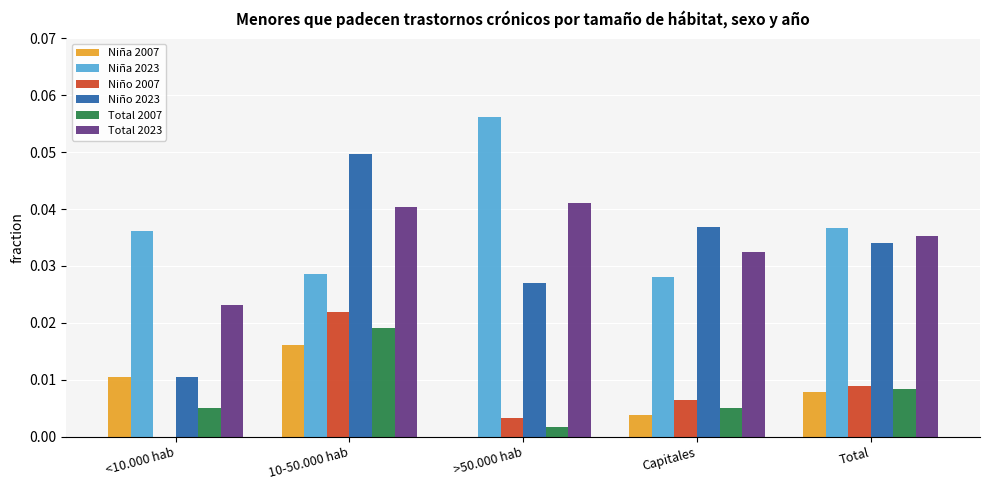

At which label does Niño 2023 reach its peak?

10-50.000 hab